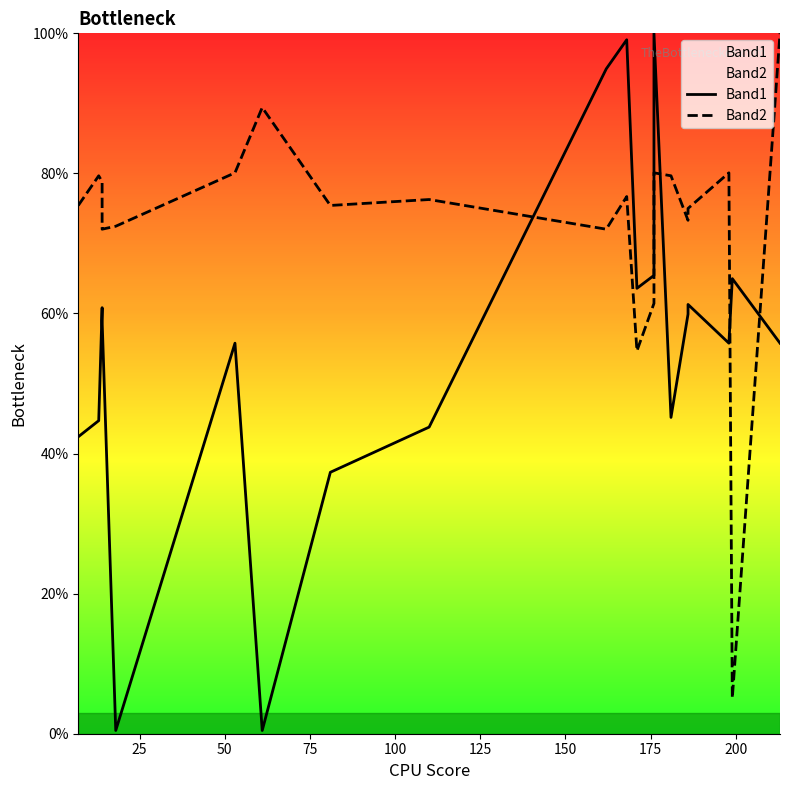

How many interior local peaks does the Band2 series have?

6